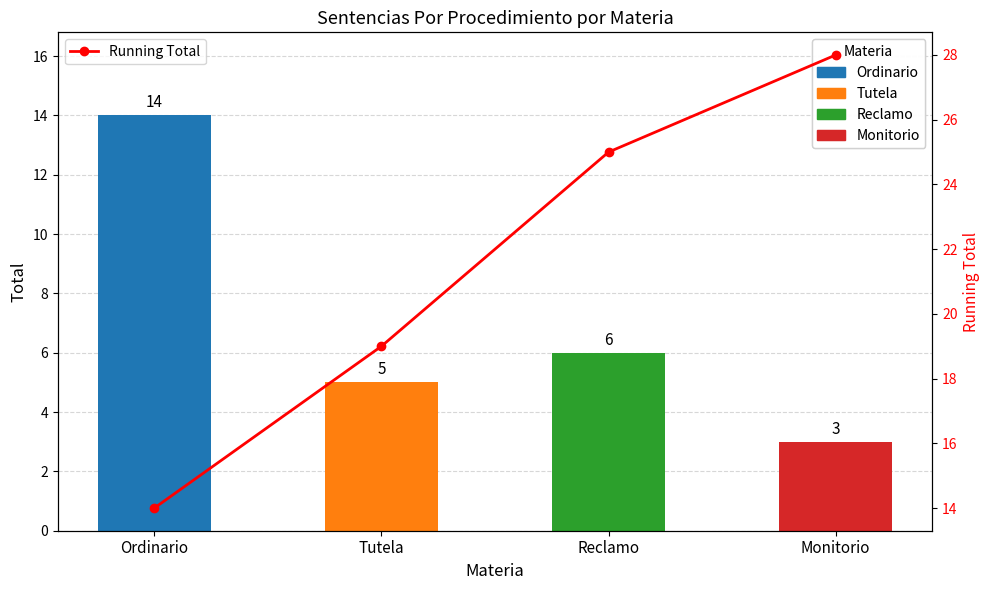

Is the value of Total at Ordinario greater than the value of Running Total at Tutela?

No